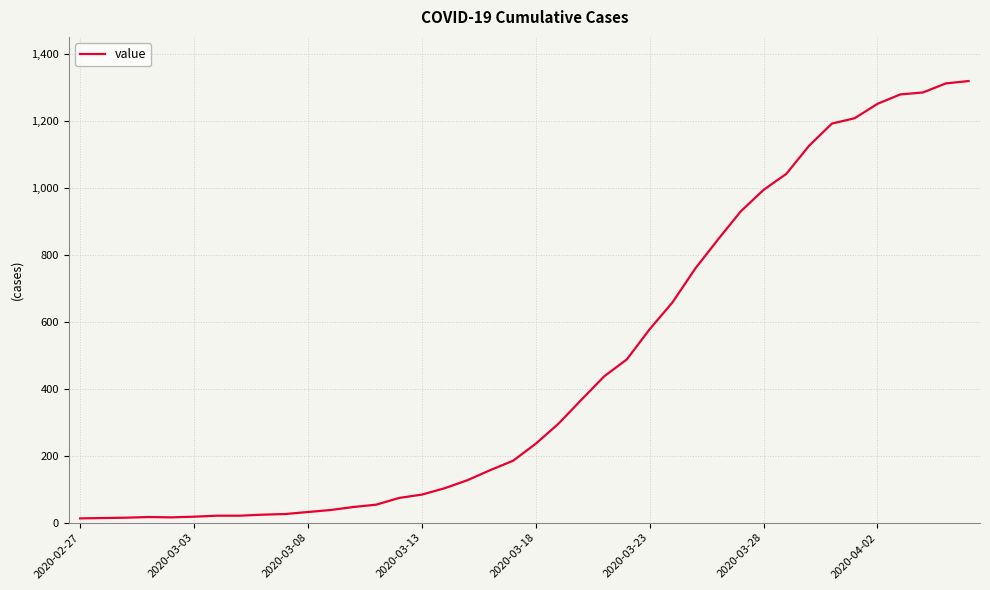

What is the greatest value displayed?

1319